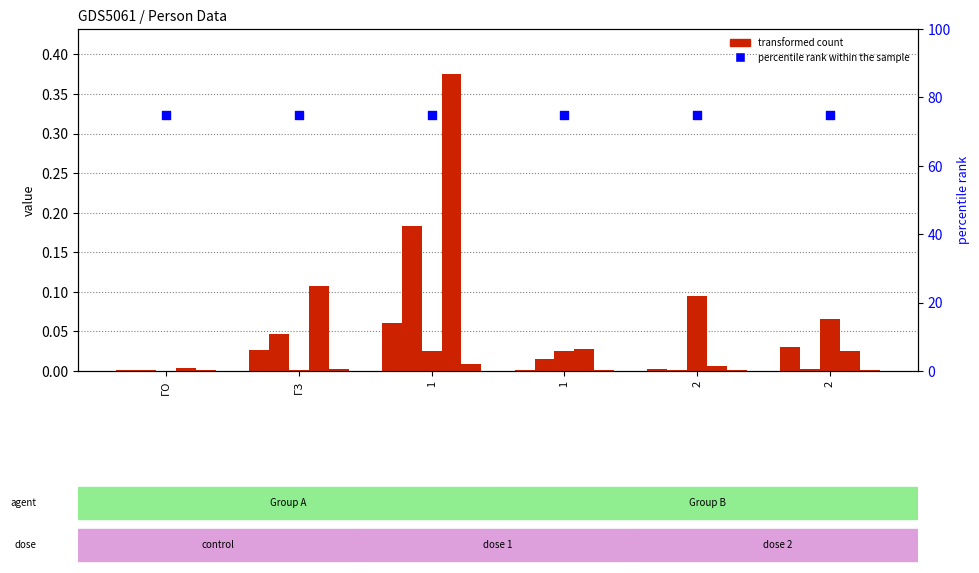

Which series has the largest Y range (max minus min)?

Ракутин Юрий